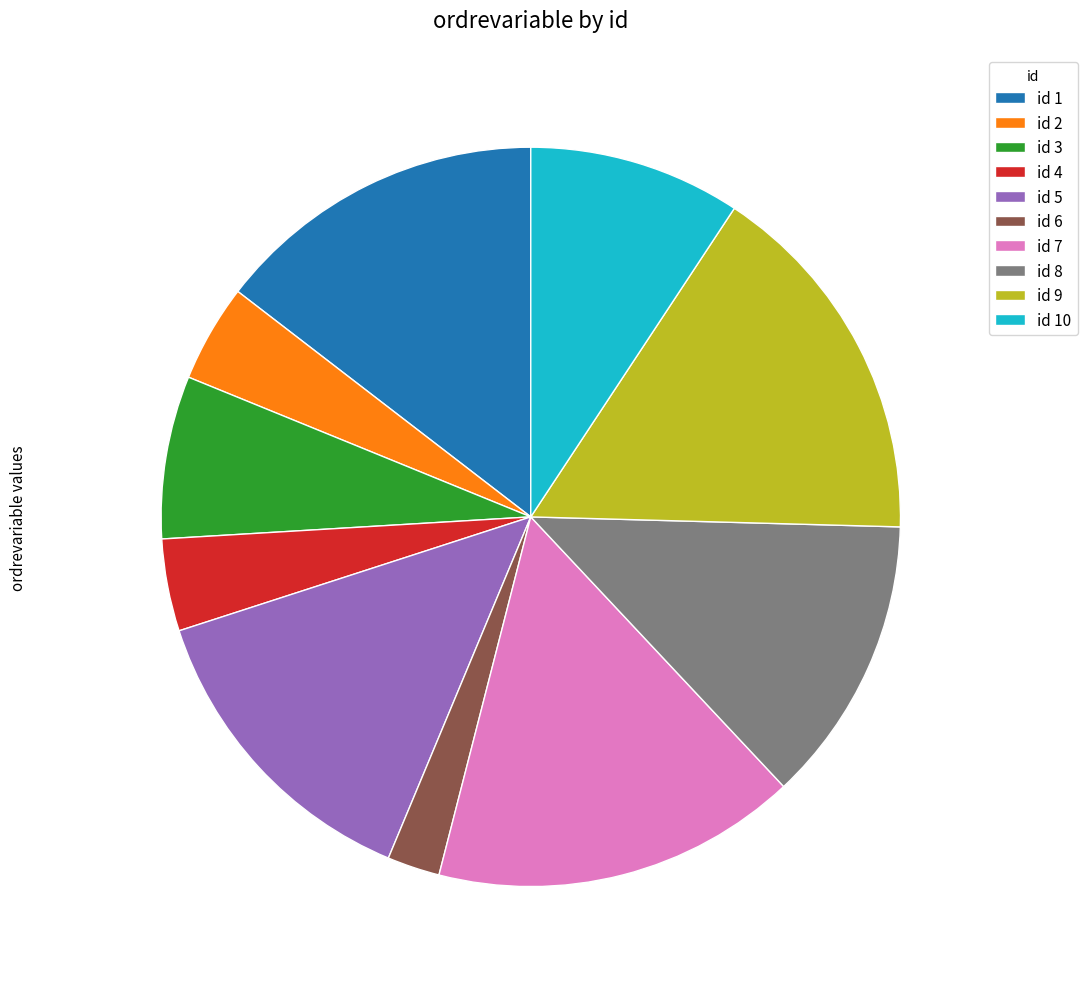

Is there any slice that represents more than half of the pie?

No